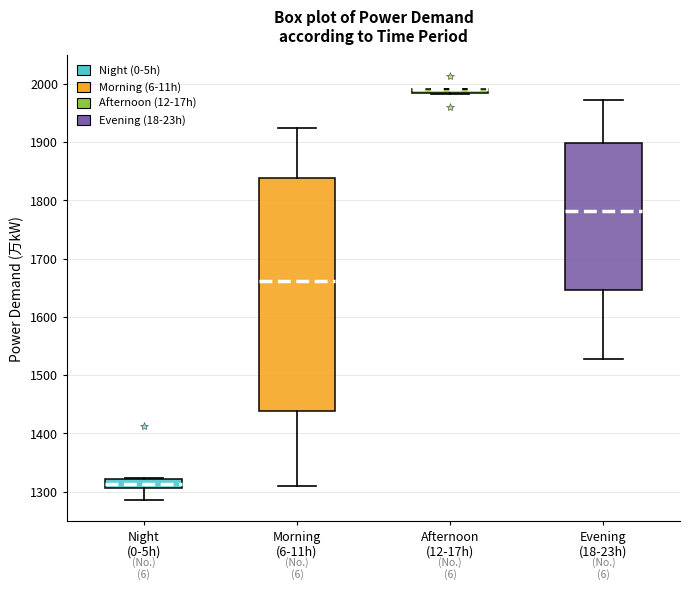

Where is the lower edge of the box for Night (0-5h) on the y-axis? The values are not printed on the chart, so give them approximately, as read against the axis.

1310